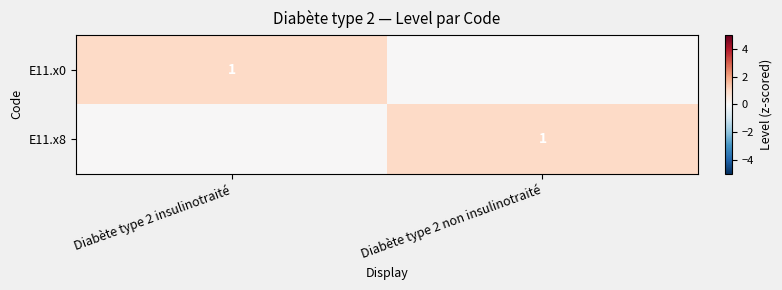

Is it true that E11.x0 equals 1 at Diabète type 2 insulinotraité?

True